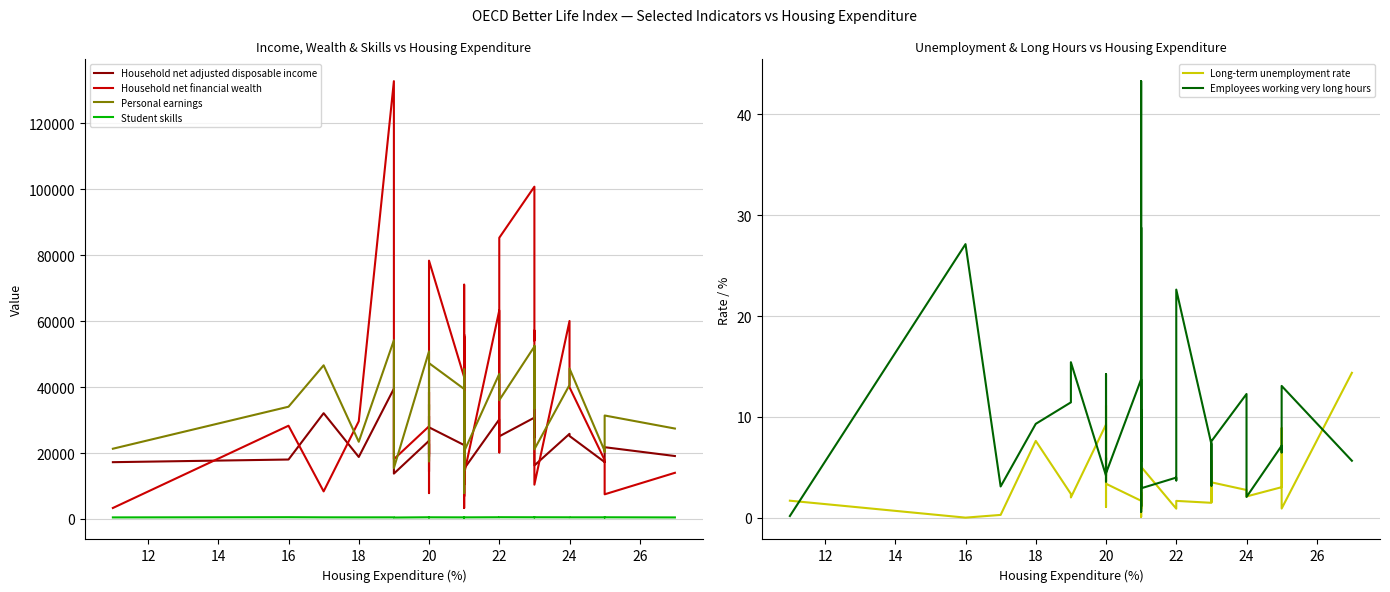

True or false: Student skills has more than 2 interior local peaks.

True